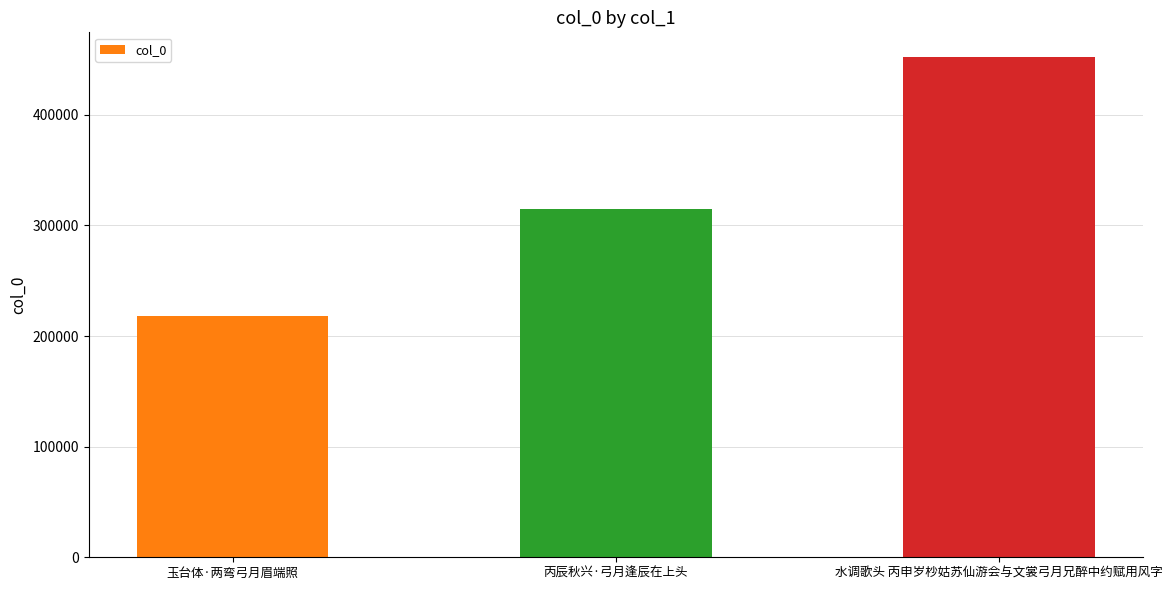

What is the approximate value at 水调歌头 丙申岁杪姑苏仙游会与文裳弓月兄醉中约赋用风字, to the nearest 100?

451900